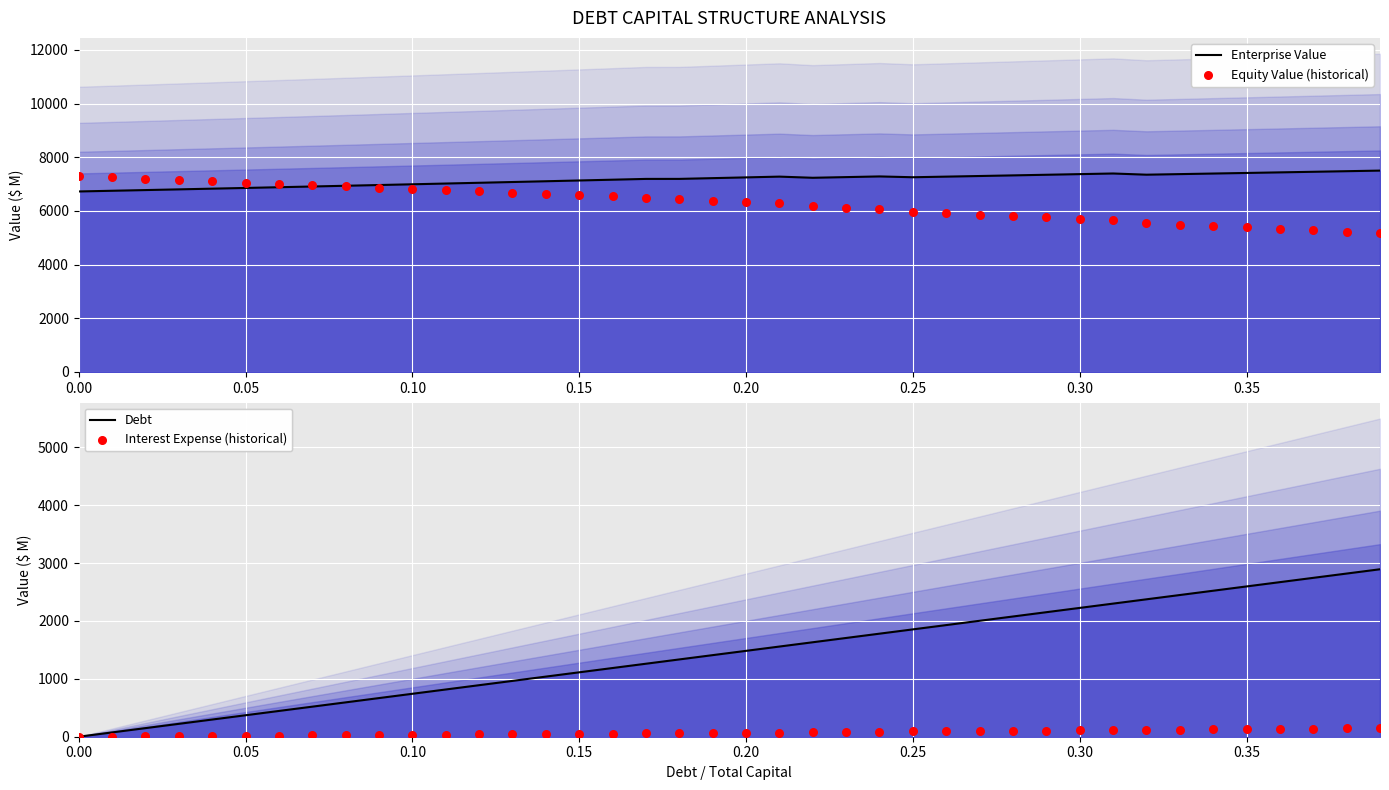

Which series has the largest total across all categories?

Enterprise Value